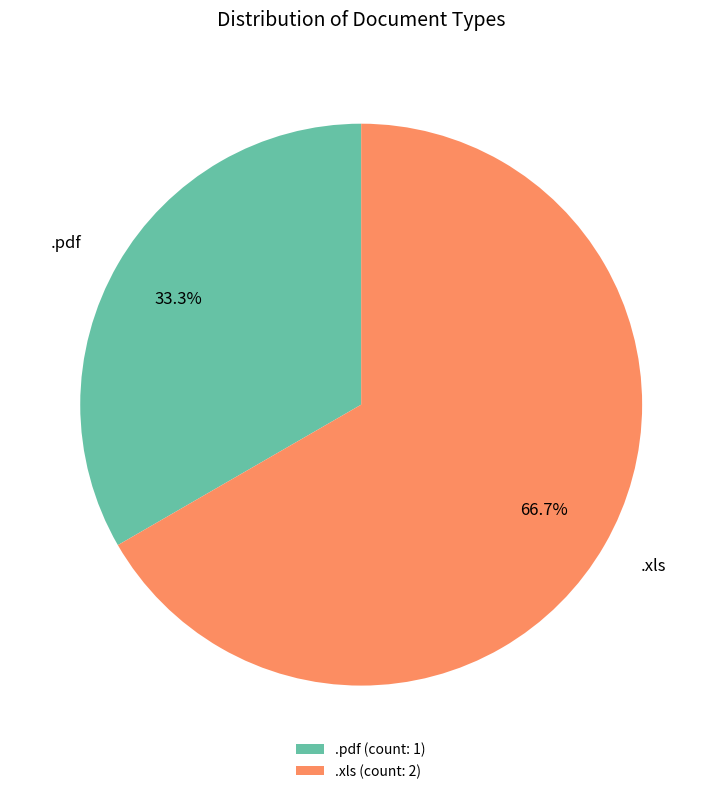

What percentage do .xls and .pdf together represent?

100.0%